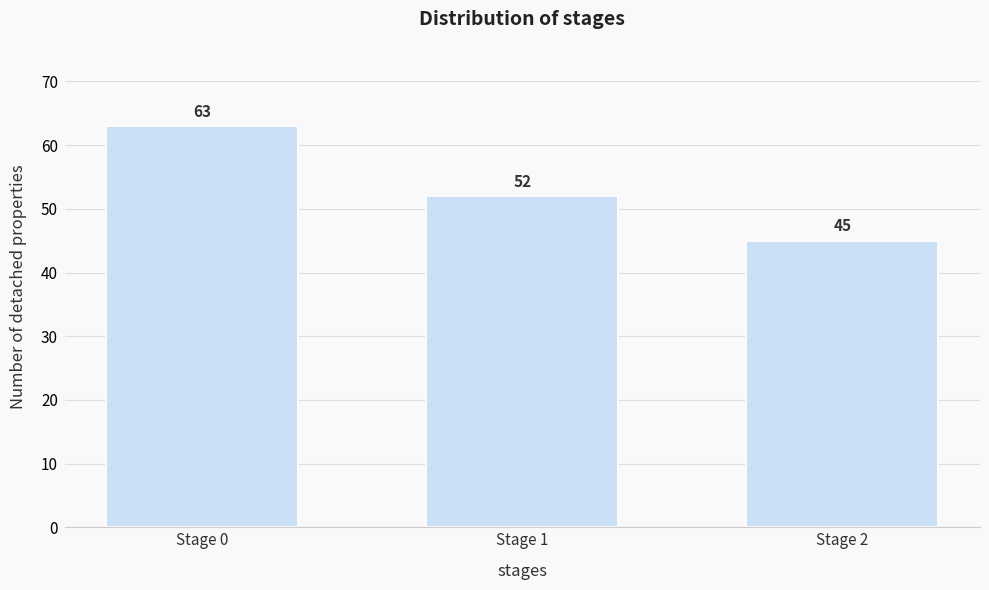

Reading left to right, extract all data points from this chart.

63	52	45